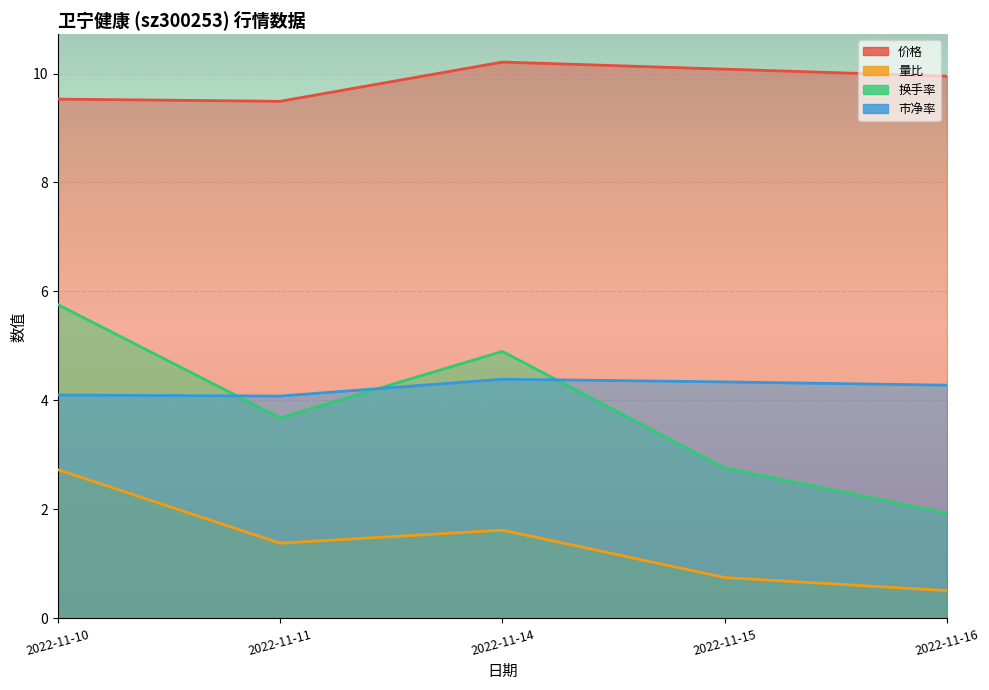

Which has a higher value, 2022-11-14 or 2022-11-10?

2022-11-14